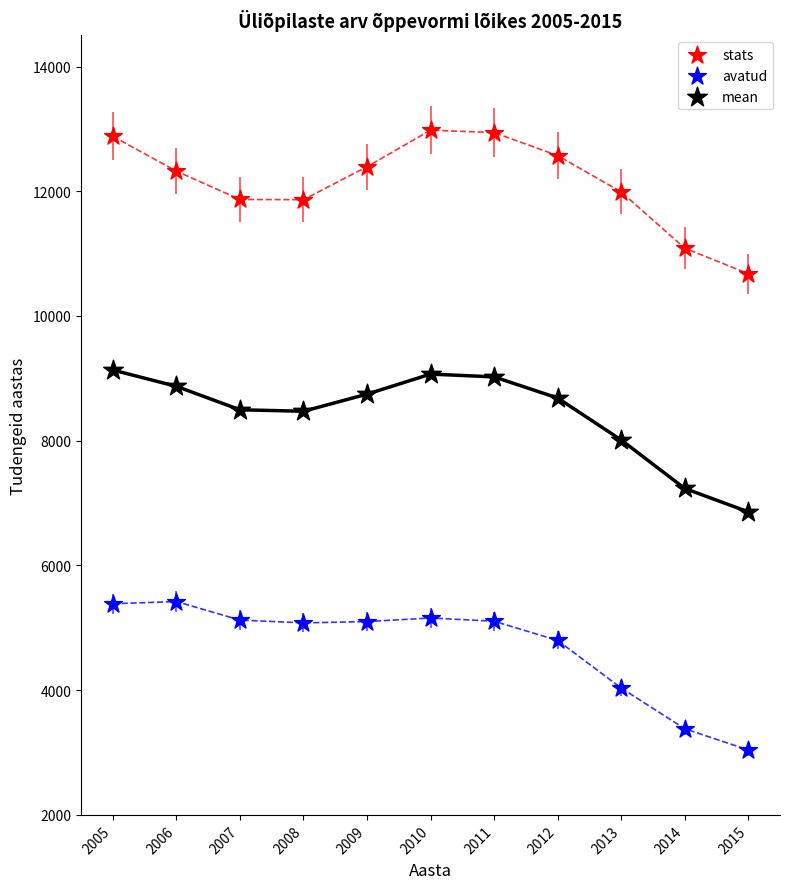

Which series reaches the minimum Y coordinate?

avatud